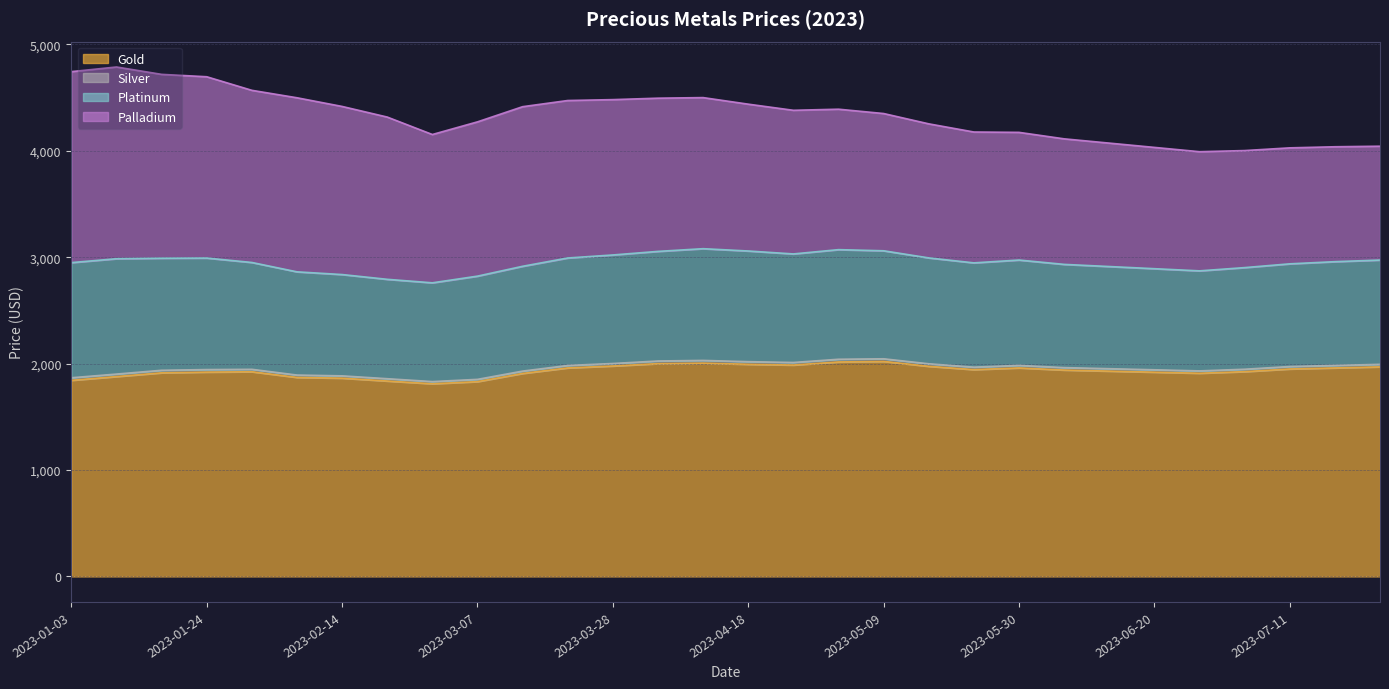

At which category is the sum across all series the highest?

2023-01-10